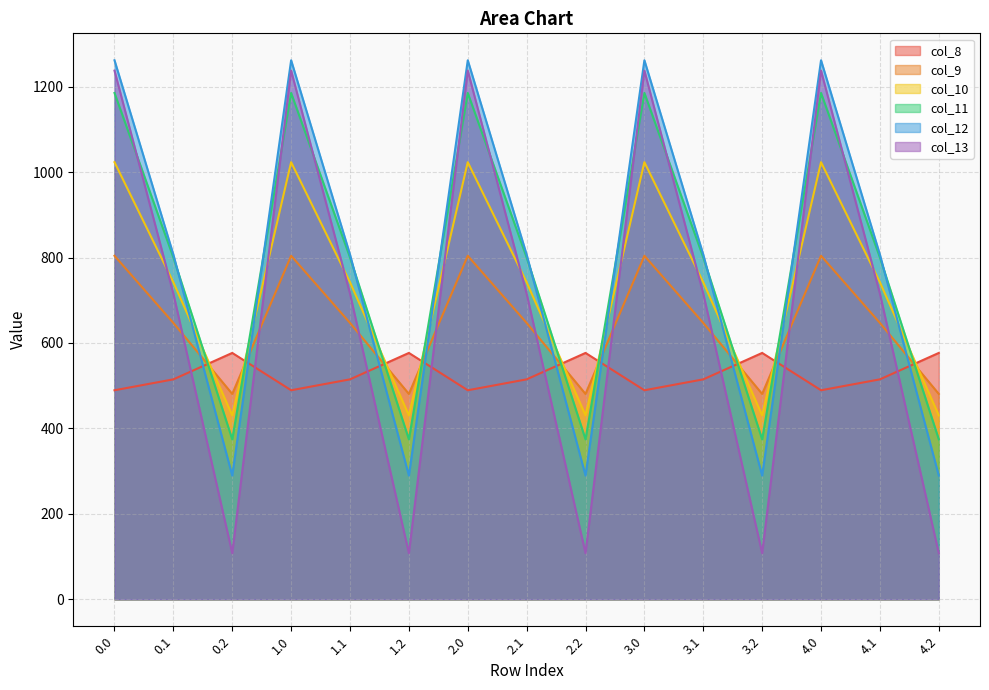

What is the average value of the col_13 series?

686.8